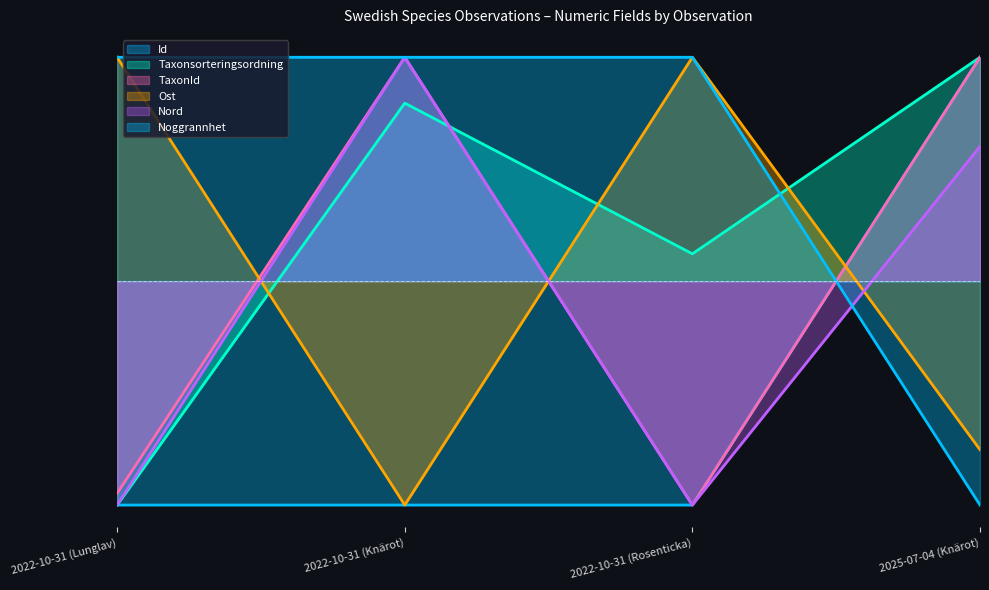

Reading right to left, transcribe all the data shown in this chart.

Id: 1.0	-1.0	-1.0	-1.0
Taxonsorteringsordning: 1.0	0.1	0.8	-1.0
TaxonId: 1.0	-1.0	1.0	-0.9
Ost: -0.8	1.0	-1.0	1.0
Nord: 0.6	-1.0	1.0	-1.0
Noggrannhet: -1.0	1.0	1.0	1.0